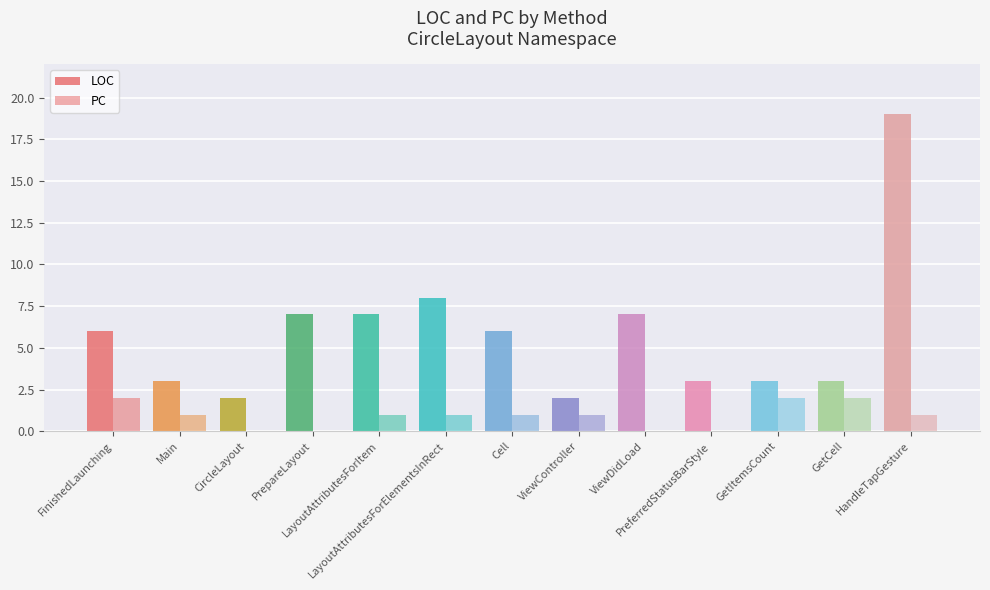

Is the value of PC at GetItemsCount greater than the value of LOC at Cell?

No